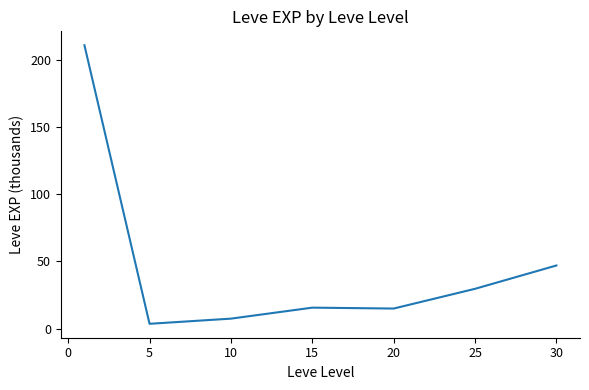

True or false: there are more than 1 points higher than both neighbors.

False